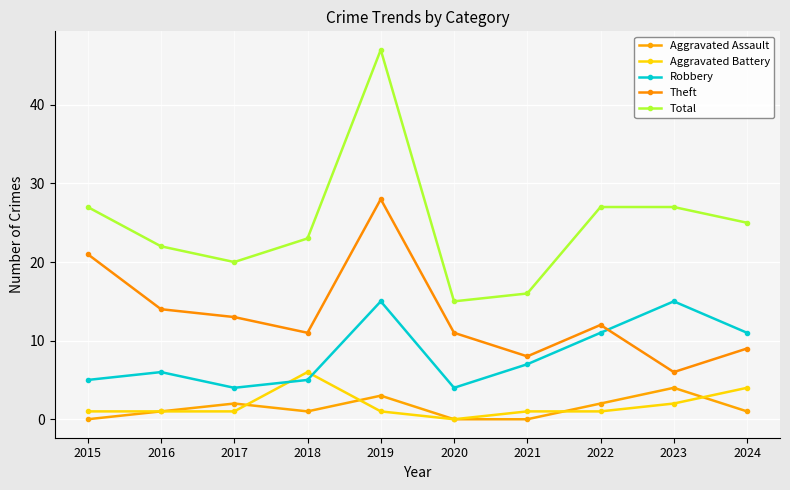

Which category has the highest value across all series?

2019